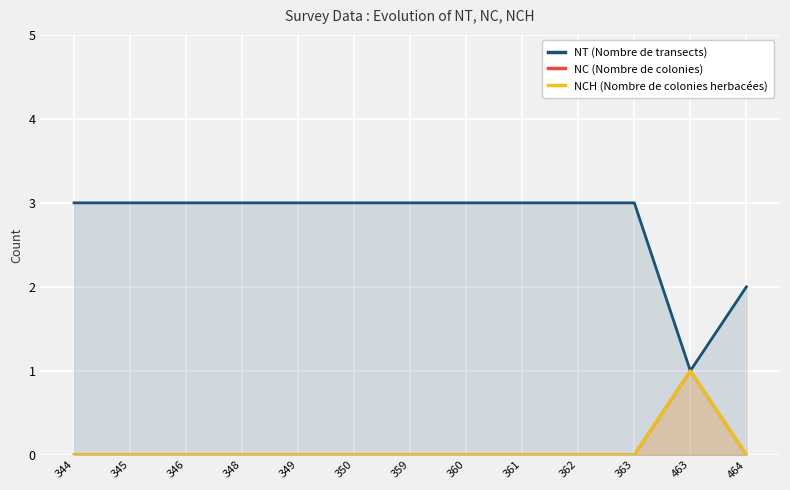

What is the difference between the maximum and minimum values in the NCH (Nombre de colonies herbacées) series?

1